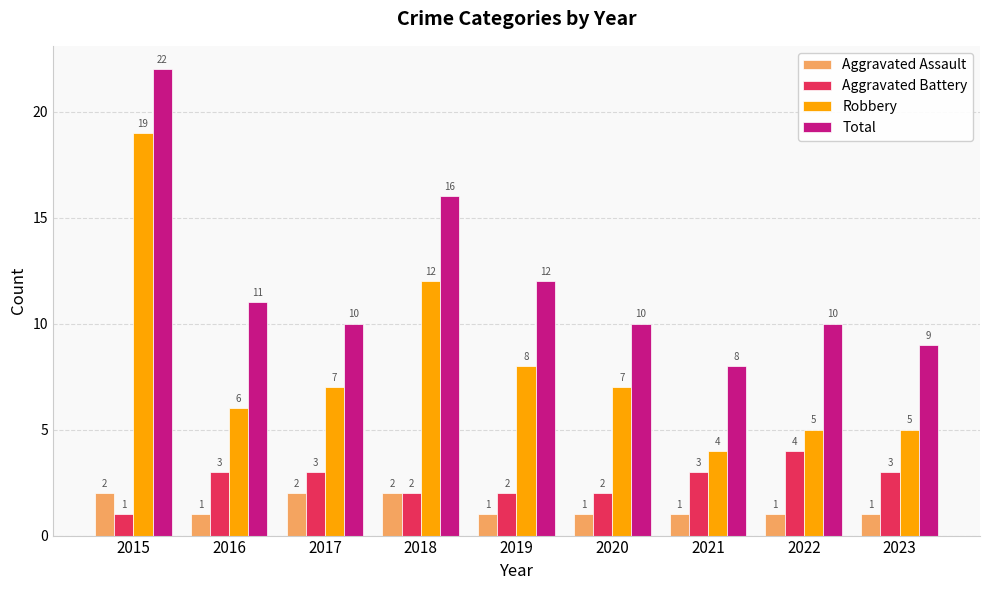

Which category has the highest value in the Robbery series?

2015